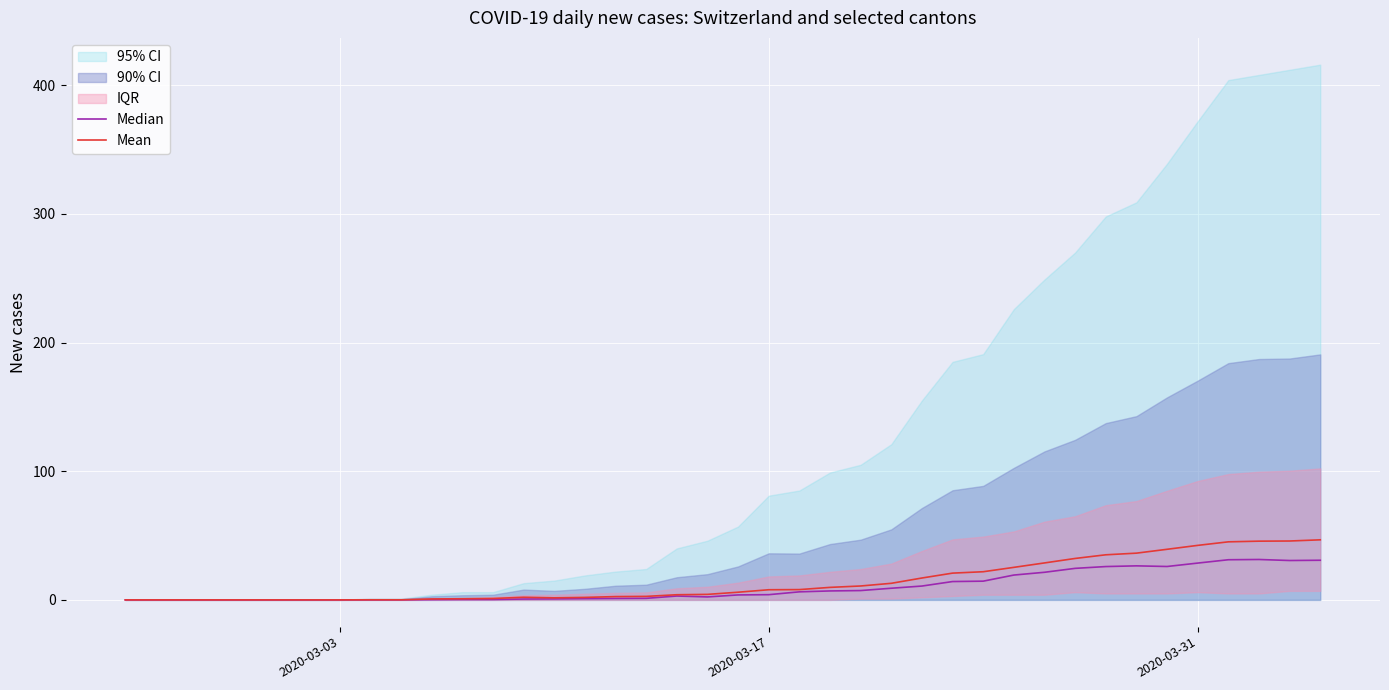

Is the value of Mean at 22 greater than the value of Median at 39?

No